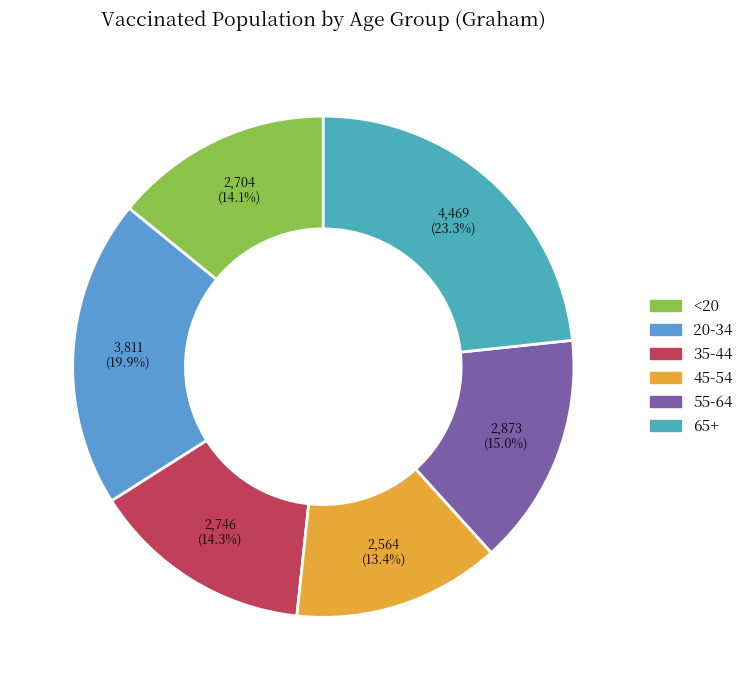

Which category has the smallest portion of the pie?

45-54